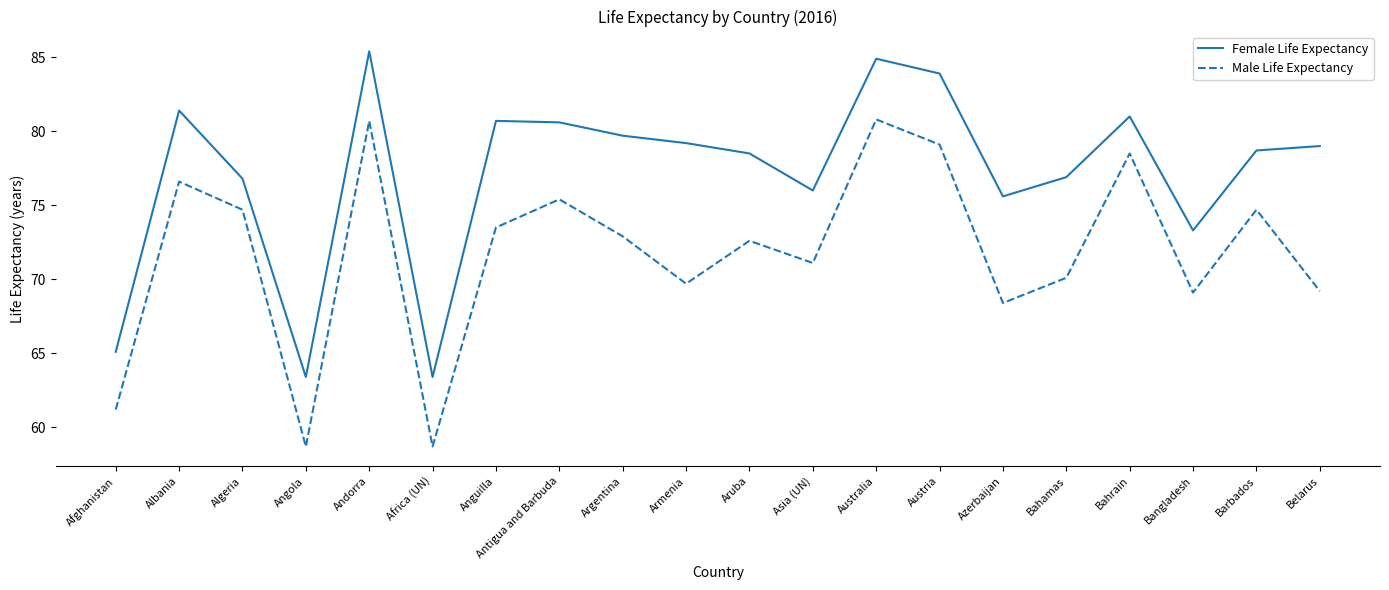

What is the total value across all series at Australia?

165.7